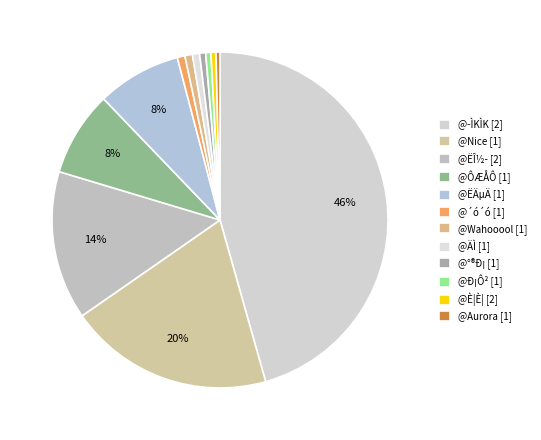

How many segments does this pie chart have?

12